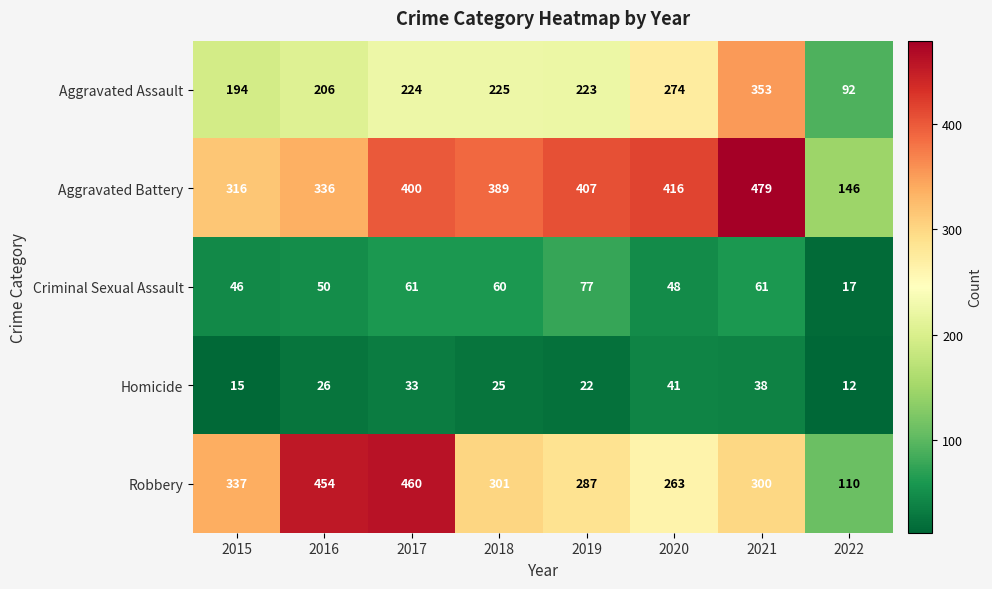

The value of Robbery at 2020 is 263. True or false?

True